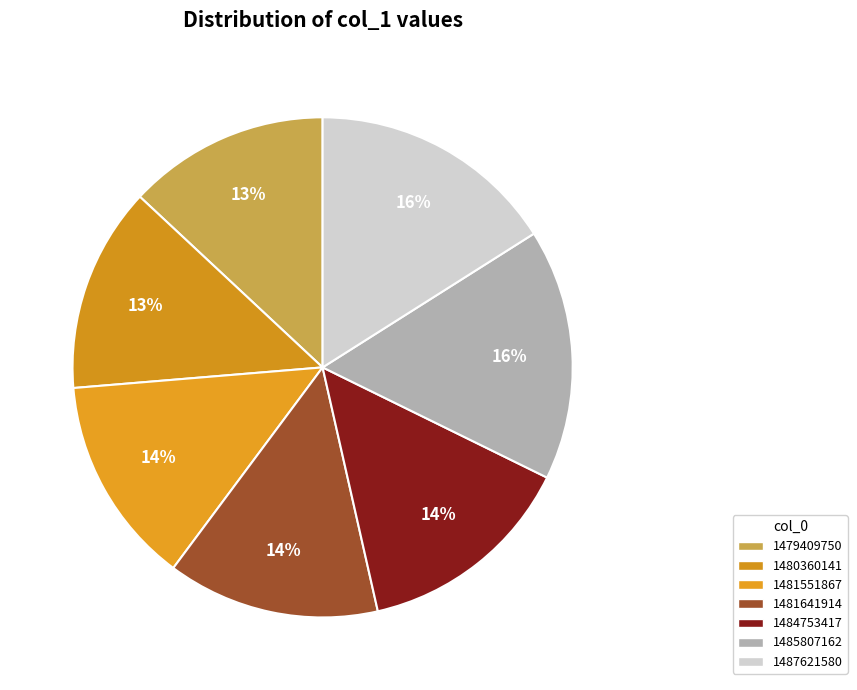

Count the number of slices in the pie.

7